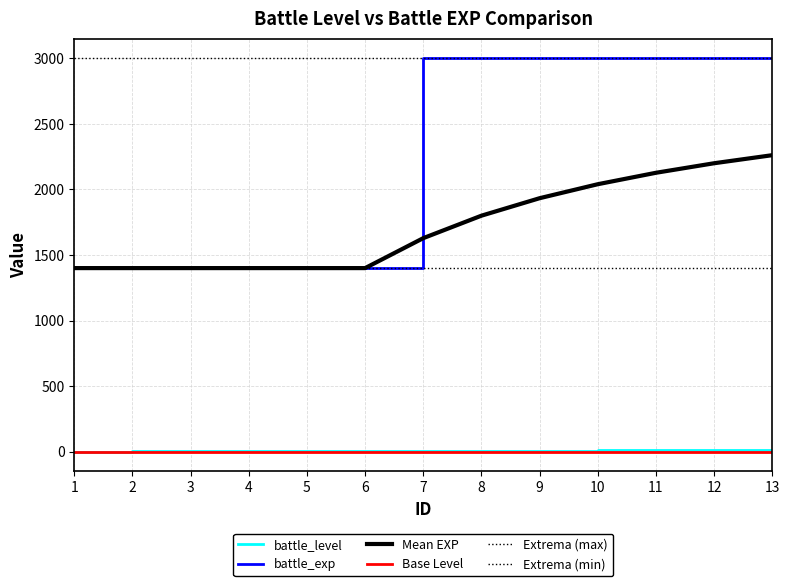

True or false: Extrema (max) has a value of 3000.0 at 12.

True